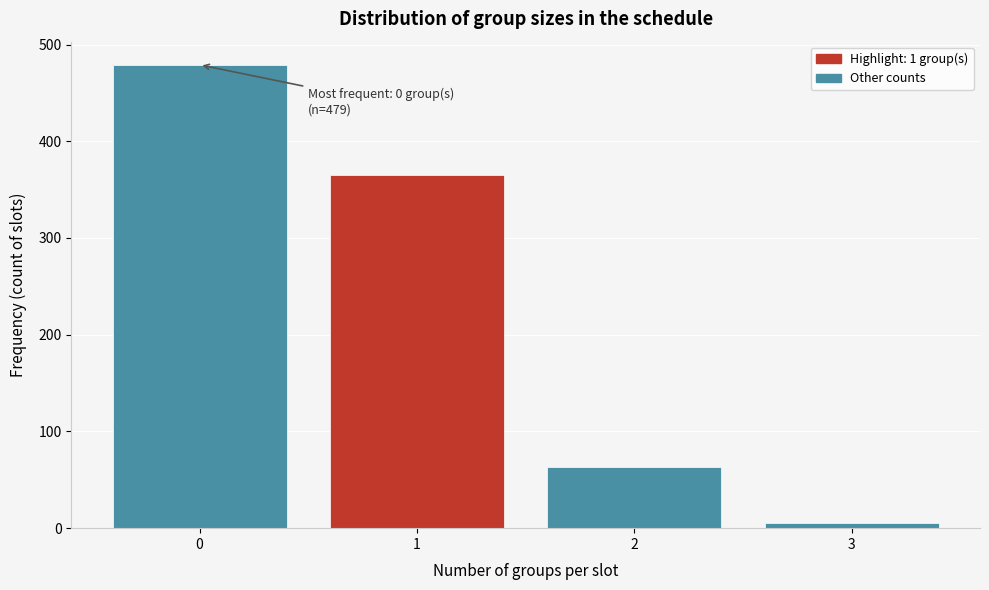

Which range on the x-axis has the tallest bar?

-0.5 to 0.5